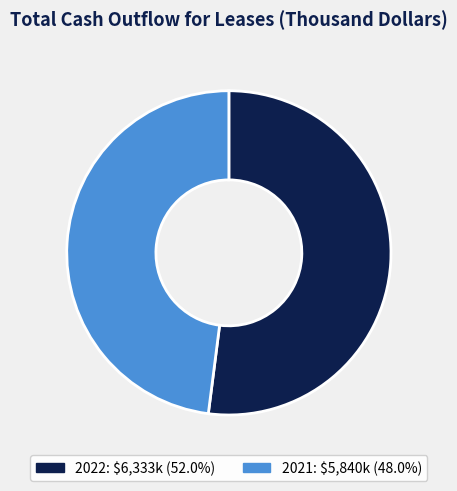

Is the sum of 2021 and 2022 greater than half?

Yes